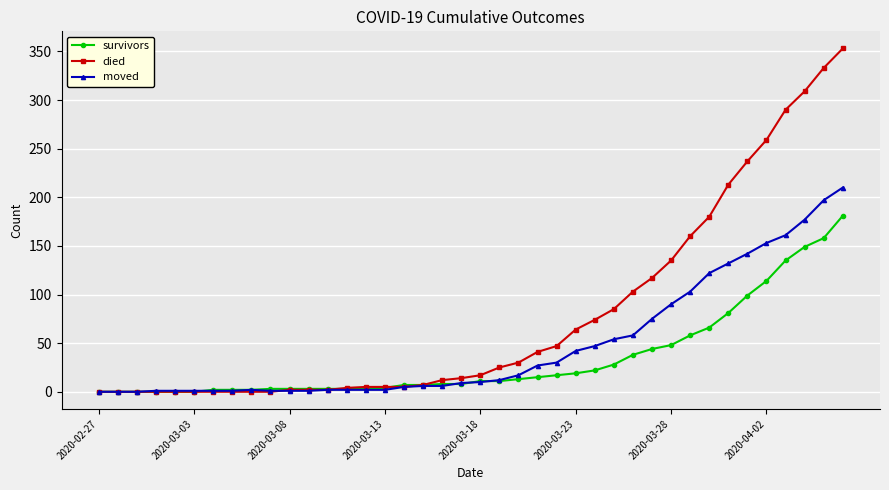

Rank the series by their average value, from highest to lowest.

died, moved, survivors